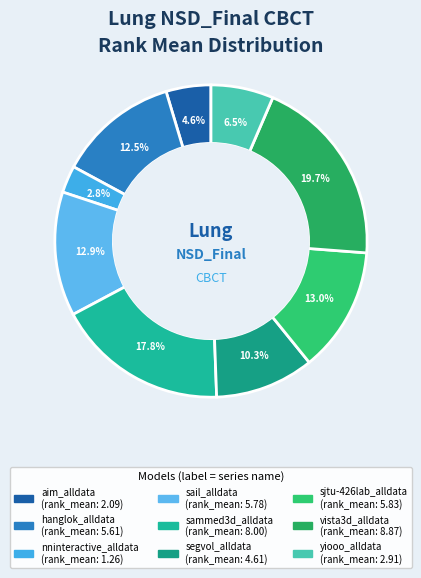

To the nearest percent, what is the combined percentage of sjtu-426lab_alldata and yiooo_alldata?

19%